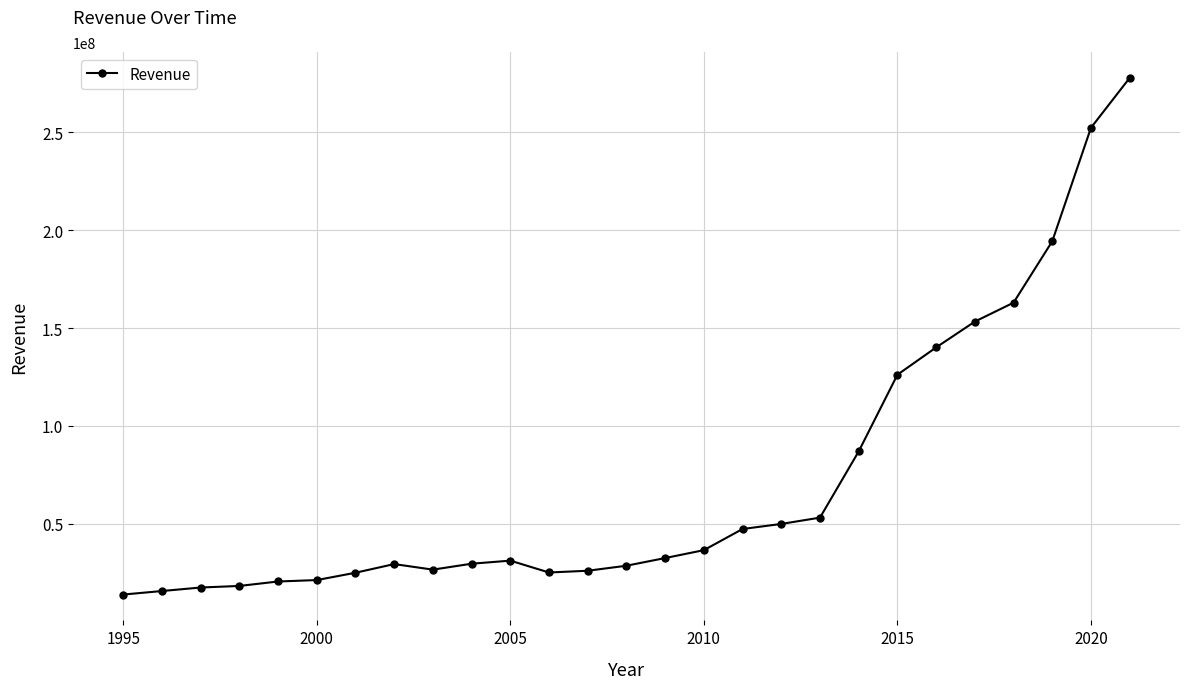

What is the value of the 12th point from the left?

24984000